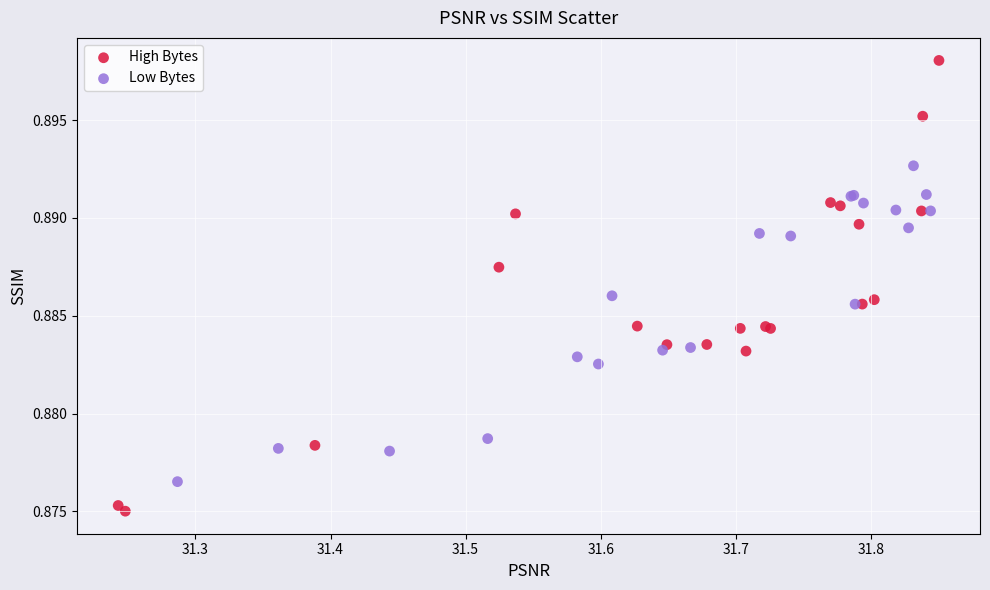

Which series reaches the minimum Y coordinate?

High Bytes